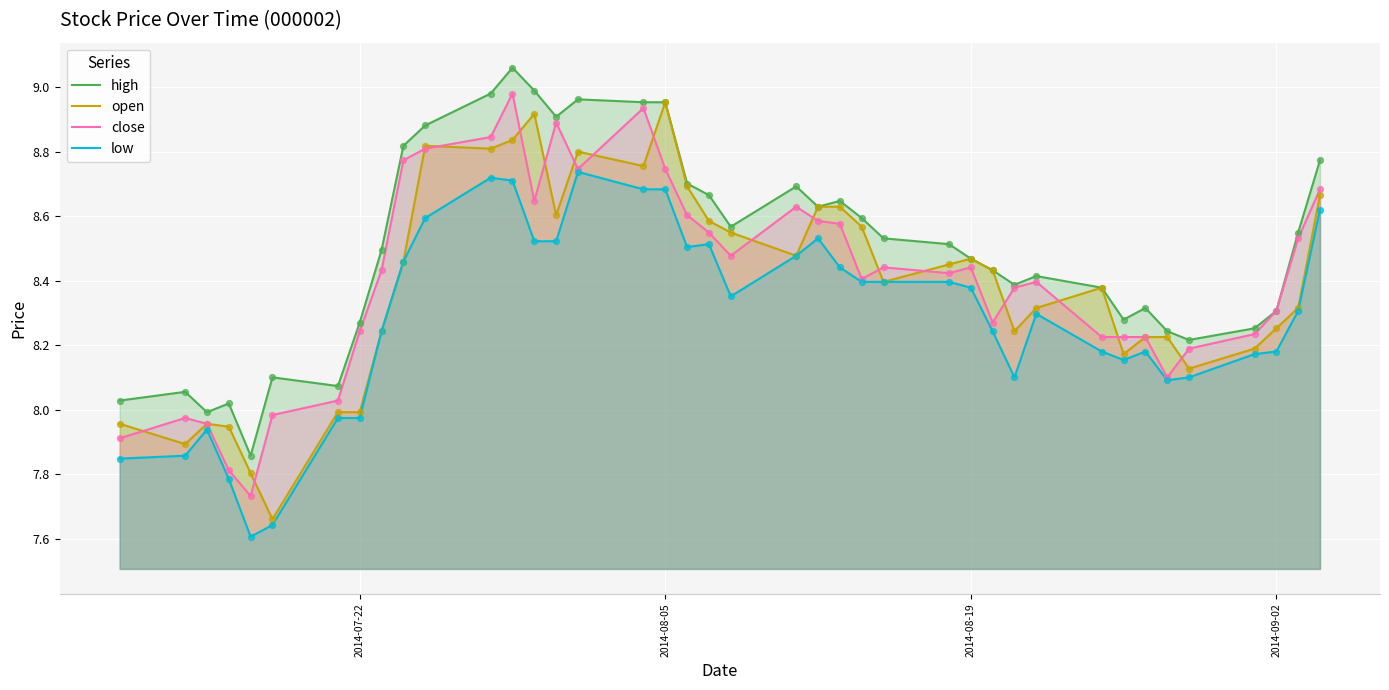

Which series has the largest total across all categories?

high